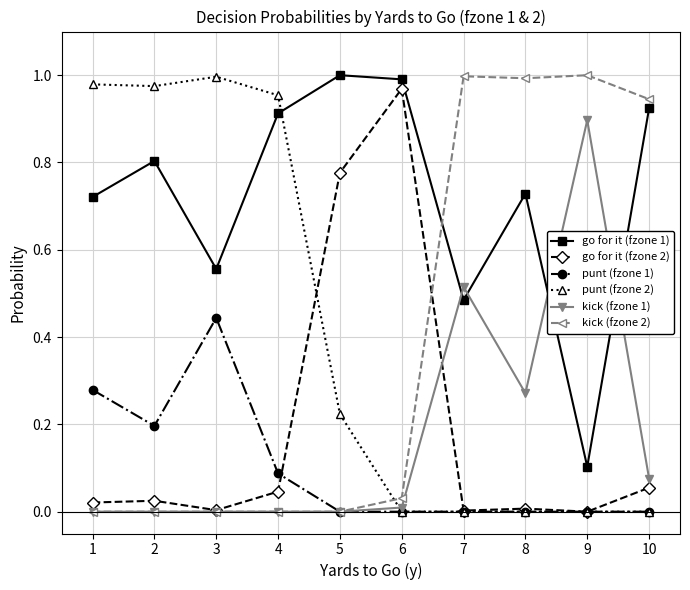

Count the number of data series in this chart.

6